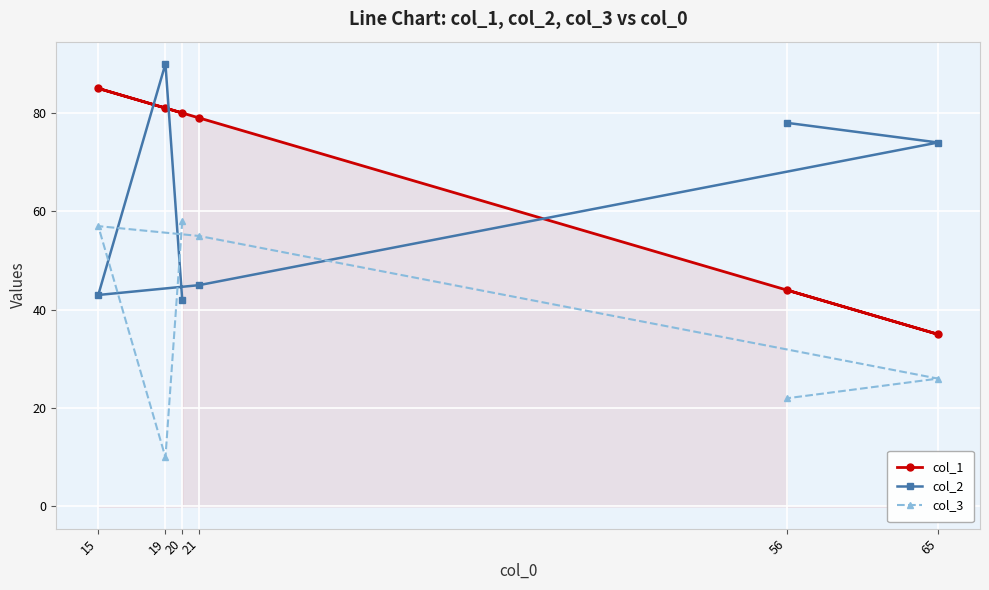

At how many categories does at least one series exceed 83?

2